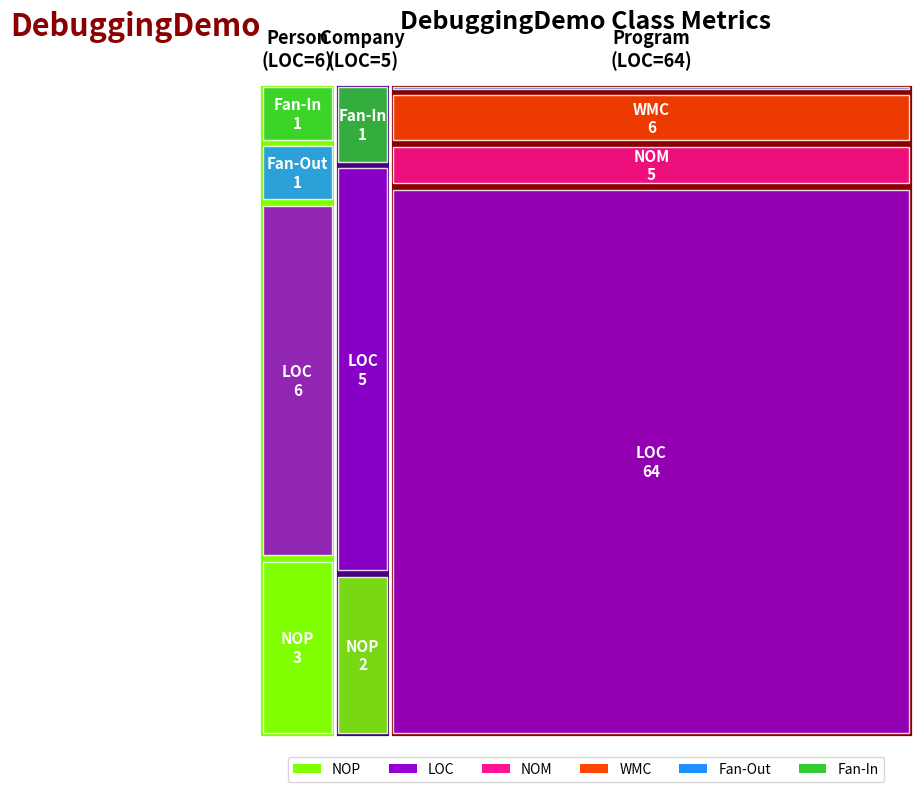

Reading left to right, extract all data points from this chart.

NOP: Person=3	Company=2	Program=0
LOC: Person=6	Company=5	Program=64
NOM: Person=0	Company=0	Program=5
WMC: Person=0	Company=0	Program=6
Fan-Out: Person=1	Company=0	Program=1
Fan-In: Person=1	Company=1	Program=0